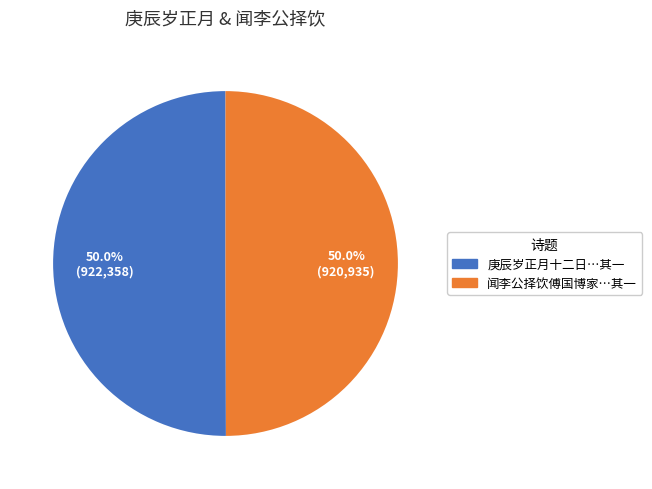

How many segments does this pie chart have?

2